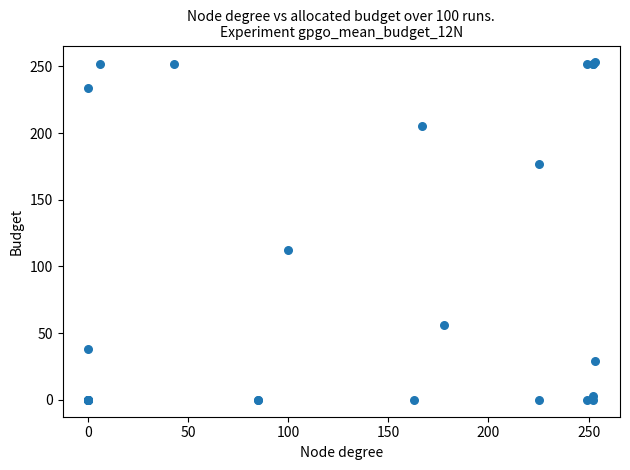

What Y value in the scatter plot is closest to 126?

112